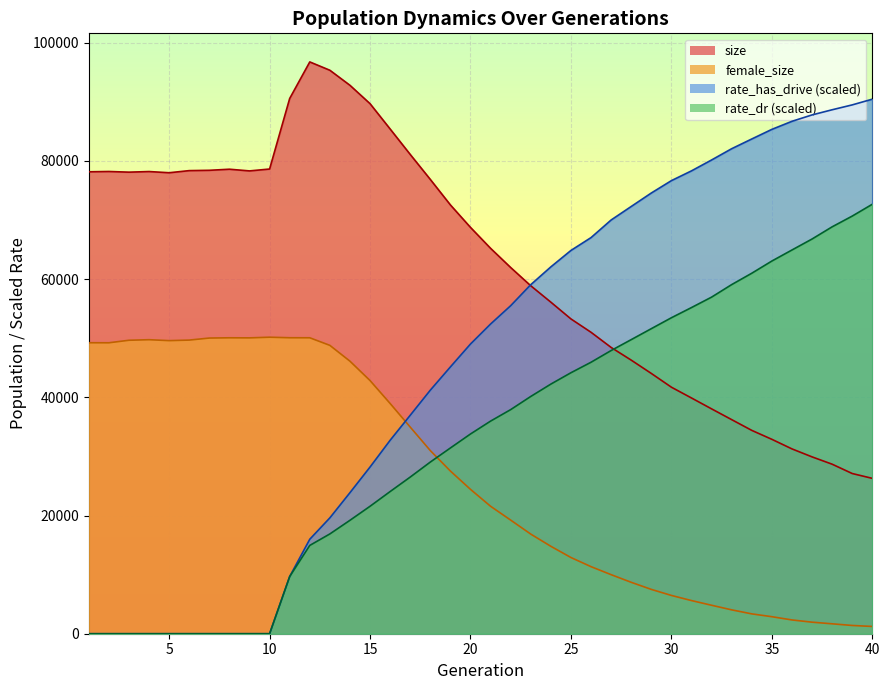

Which series has the largest range (max minus min)?

rate_has_drive (scaled)